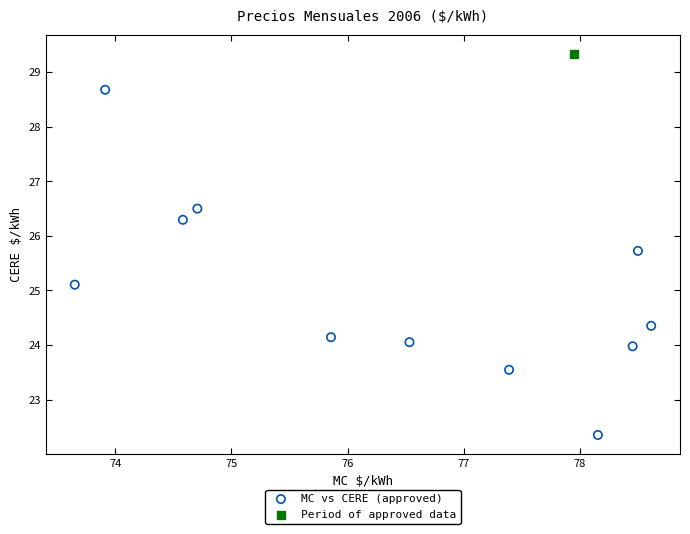

What are all the series names shown in the legend?

MC vs CERE (approved), Period of approved data